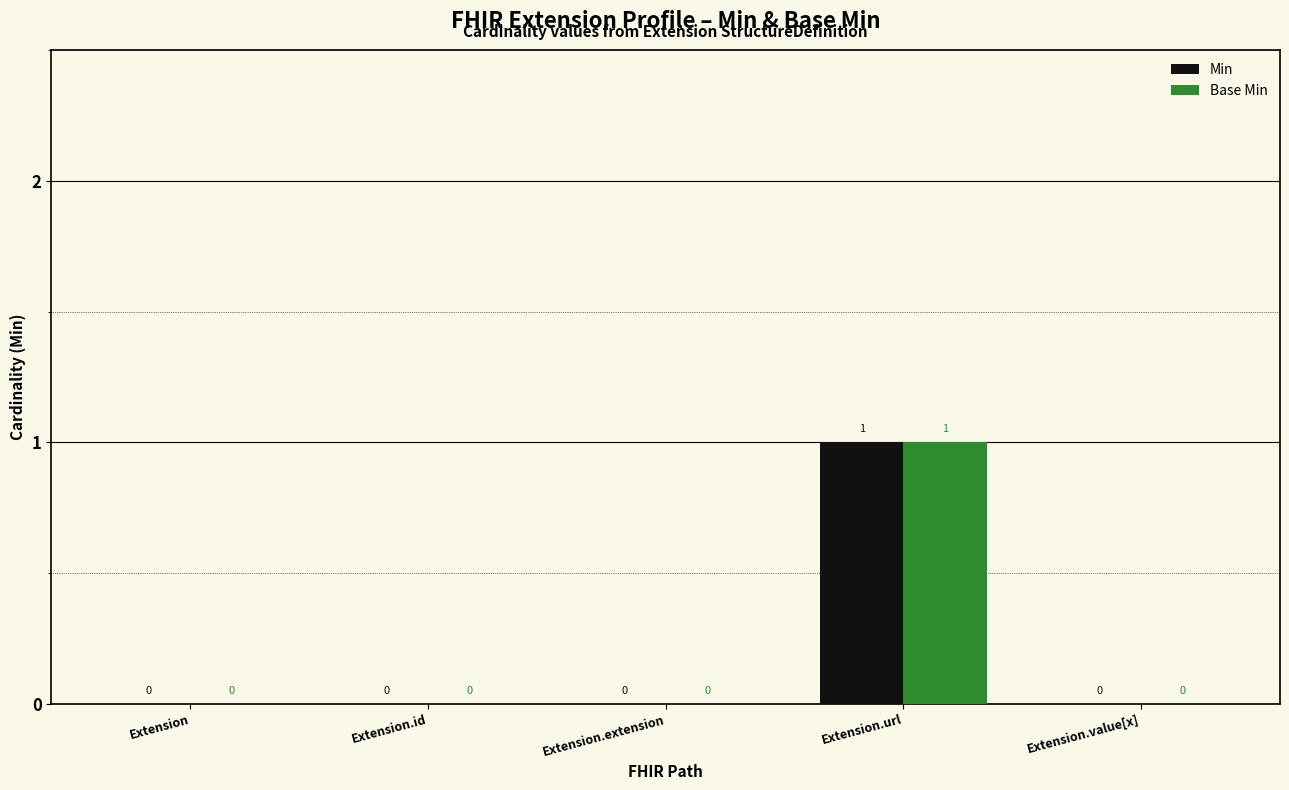

True or false: Base Min has a value of 0 at Extension.id.

True